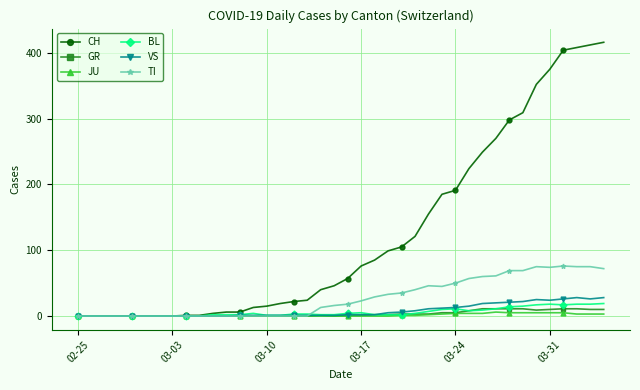

Which series has the largest range (max minus min)?

CH